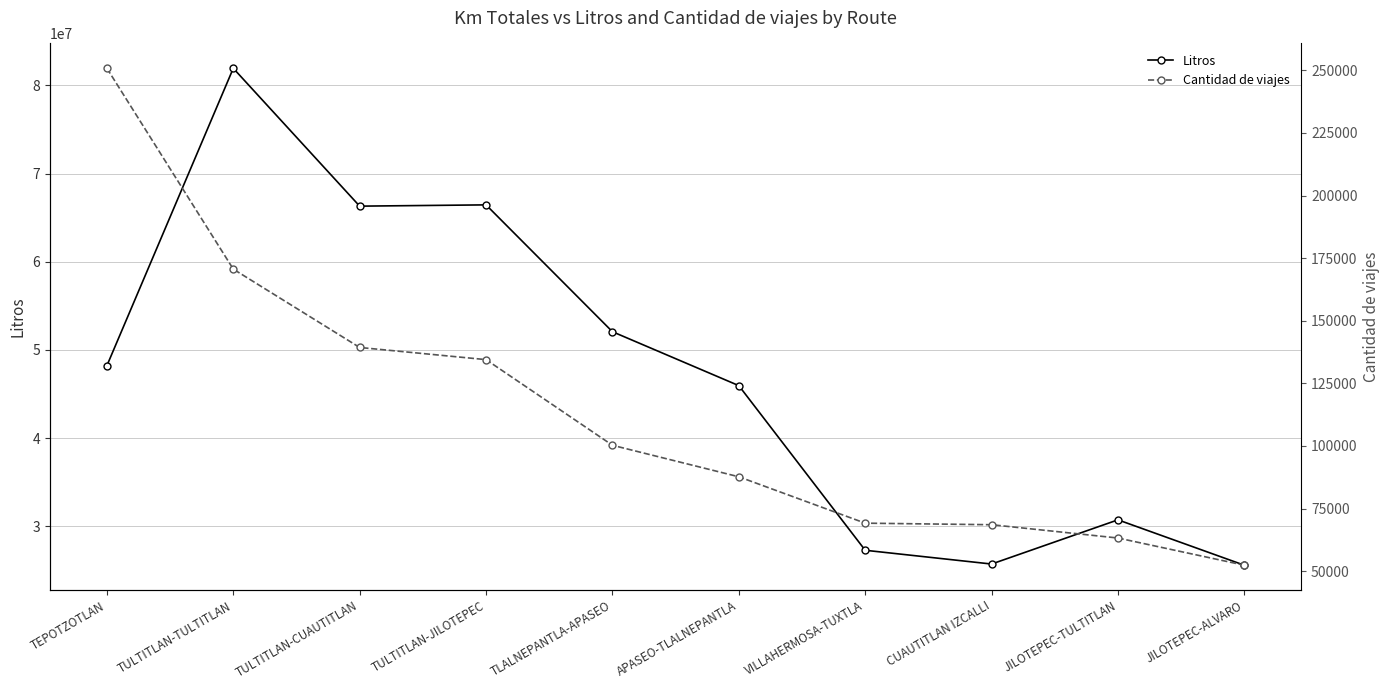

Reading left to right, what are all the values shown in this chart?

Litros: TEPOTZOTLAN=48206227.8	TULTITLAN-TULTITLAN=81945149.0	TULTITLAN-CUAUTITLAN=66304983.3	TULTITLAN-JILOTEPEC=66449574.8	TLALNEPANTLA-APASEO=52058253.8	APASEO-TLALNEPANTLA=45941728.2	VILLAHERMOSA-TUXTLA=27262621.2	CUAUTITLAN IZCALLI=25700856.7	JILOTEPEC-TULTITLAN=30714618.7	JILOTEPEC-ALVARO=25564925.7
Cantidad de viajes: TEPOTZOTLAN=250790.0	TULTITLAN-TULTITLAN=170609.0	TULTITLAN-CUAUTITLAN=139331.0	TULTITLAN-JILOTEPEC=134478.0	TLALNEPANTLA-APASEO=100286.0	APASEO-TLALNEPANTLA=87705.0	VILLAHERMOSA-TUXTLA=69183.0	CUAUTITLAN IZCALLI=68565.0	JILOTEPEC-TULTITLAN=63255.0	JILOTEPEC-ALVARO=52391.0